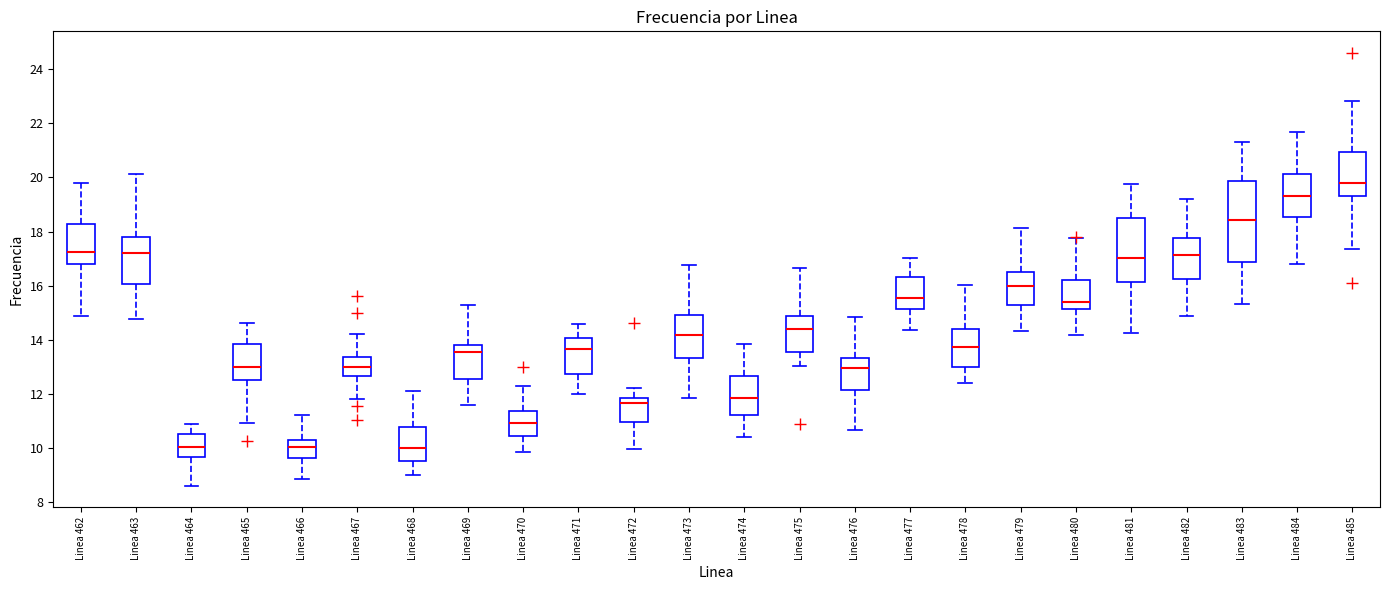

Reading left to right, transcribe this box plot: for each box, give where its median line is, the range the box spans, and where its two whiskers end, as read against the y-axis. The values are not printed on the chart, so give them approximately, as read against the axis.

Linea 462: median 17.2, box 16.8 to 18.2, whiskers 14.8 to 19.8
Linea 463: median 17.2, box 16.0 to 17.8, whiskers 14.8 to 20.2
Linea 464: median 10.0, box 9.6 to 10.6, whiskers 8.6 to 10.8
Linea 465: median 13.0, box 12.6 to 13.8, whiskers 11.0 to 14.6
Linea 466: median 10.0, box 9.6 to 10.4, whiskers 8.8 to 11.2
Linea 467: median 13.0, box 12.6 to 13.4, whiskers 11.8 to 14.2
Linea 468: median 10.0, box 9.6 to 10.8, whiskers 9.0 to 12.0
Linea 469: median 13.6, box 12.6 to 13.8, whiskers 11.6 to 15.2
Linea 470: median 11.0, box 10.4 to 11.4, whiskers 9.8 to 12.4
Linea 471: median 13.6, box 12.8 to 14.0, whiskers 12.0 to 14.6
Linea 472: median 11.6, box 11.0 to 11.8, whiskers 10.0 to 12.2
Linea 473: median 14.2, box 13.4 to 15.0, whiskers 11.8 to 16.8
Linea 474: median 11.8, box 11.2 to 12.6, whiskers 10.4 to 13.8
Linea 475: median 14.4, box 13.6 to 14.8, whiskers 13.0 to 16.6
Linea 476: median 13.0, box 12.2 to 13.4, whiskers 10.6 to 14.8
Linea 477: median 15.6, box 15.2 to 16.4, whiskers 14.4 to 17.0
Linea 478: median 13.8, box 13.0 to 14.4, whiskers 12.4 to 16.0
Linea 479: median 16.0, box 15.2 to 16.6, whiskers 14.4 to 18.2
Linea 480: median 15.4, box 15.2 to 16.2, whiskers 14.2 to 17.8
Linea 481: median 17.0, box 16.2 to 18.4, whiskers 14.2 to 19.8
Linea 482: median 17.2, box 16.2 to 17.8, whiskers 14.8 to 19.2
Linea 483: median 18.4, box 16.8 to 19.8, whiskers 15.4 to 21.4
Linea 484: median 19.4, box 18.6 to 20.2, whiskers 16.8 to 21.6
Linea 485: median 19.8, box 19.4 to 21.0, whiskers 17.4 to 22.8